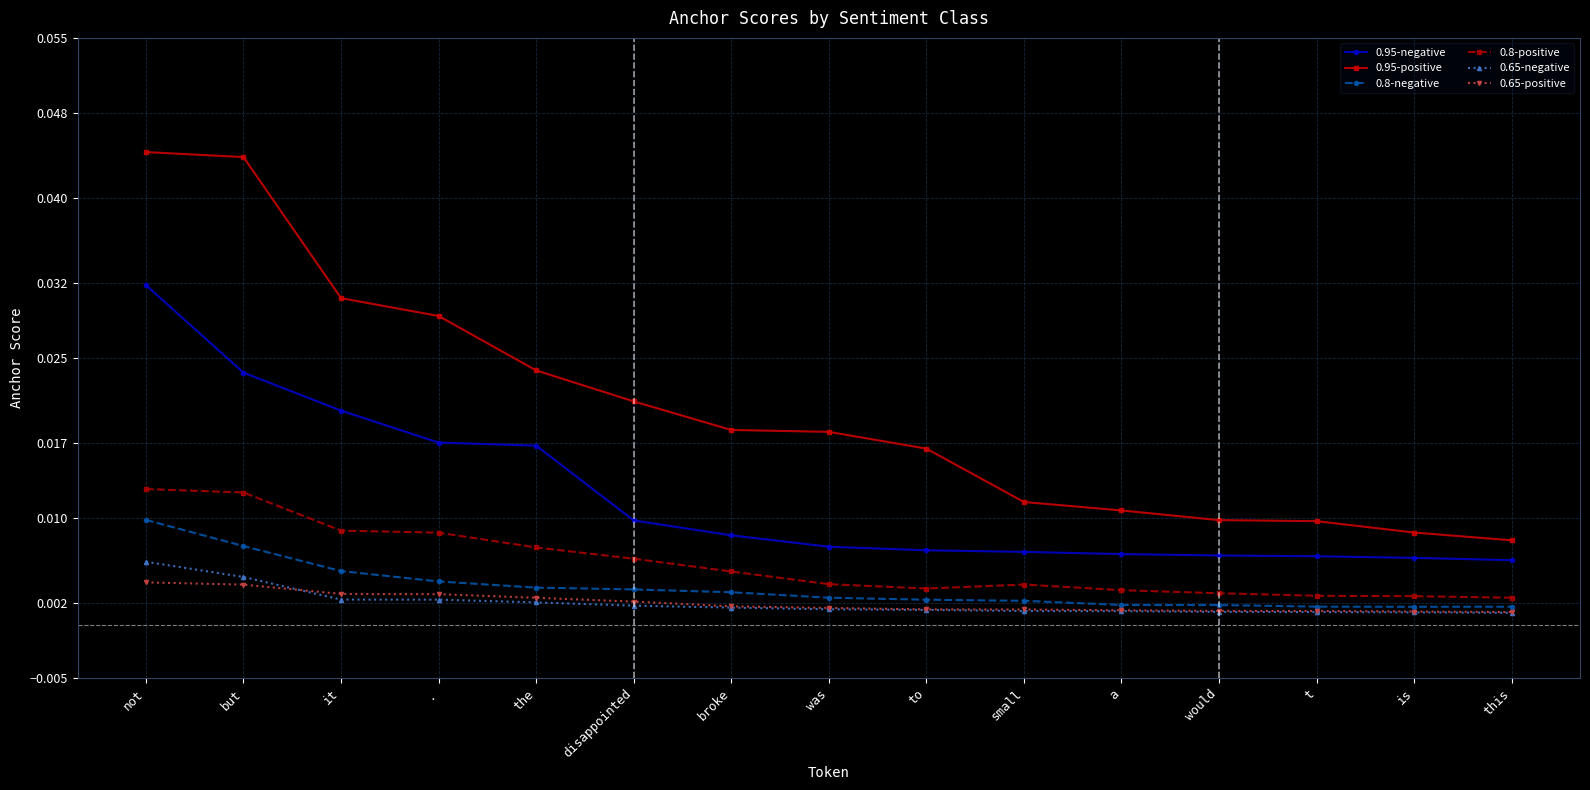

What is the label of the 8th point from the right?

was